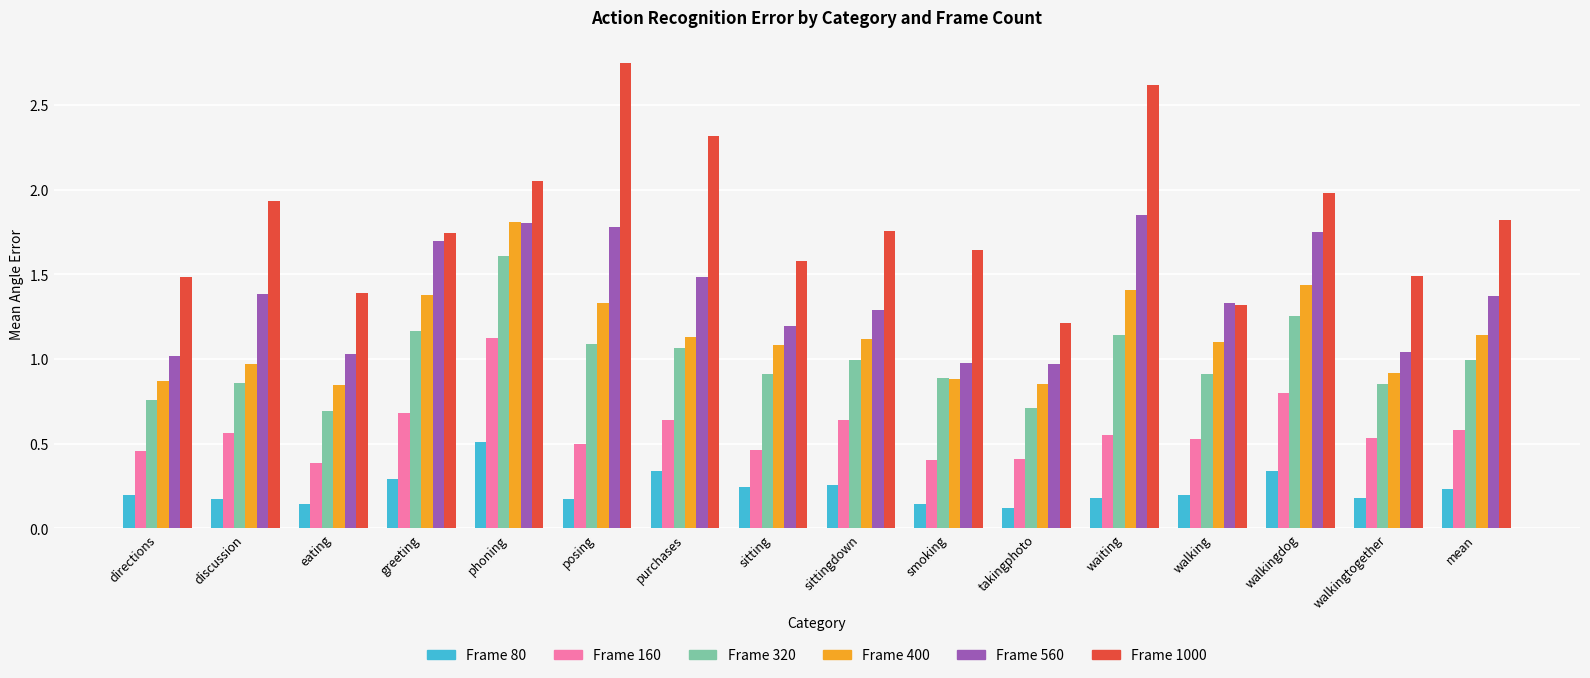

How many categories are shown in the chart?

16